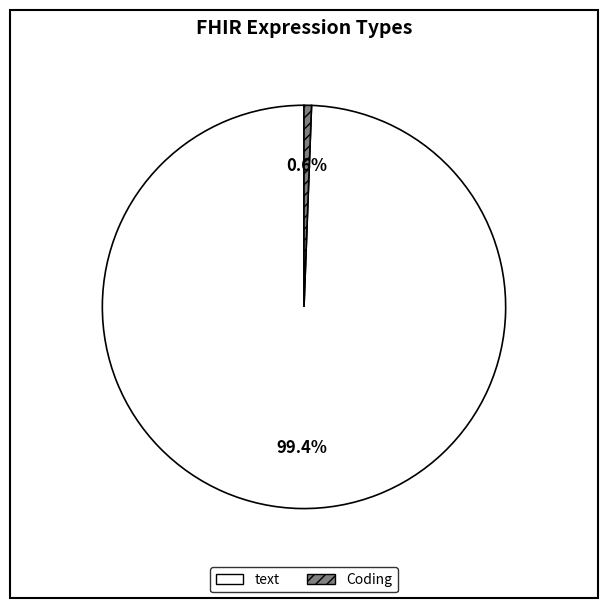

Which slice is the smallest?

Coding